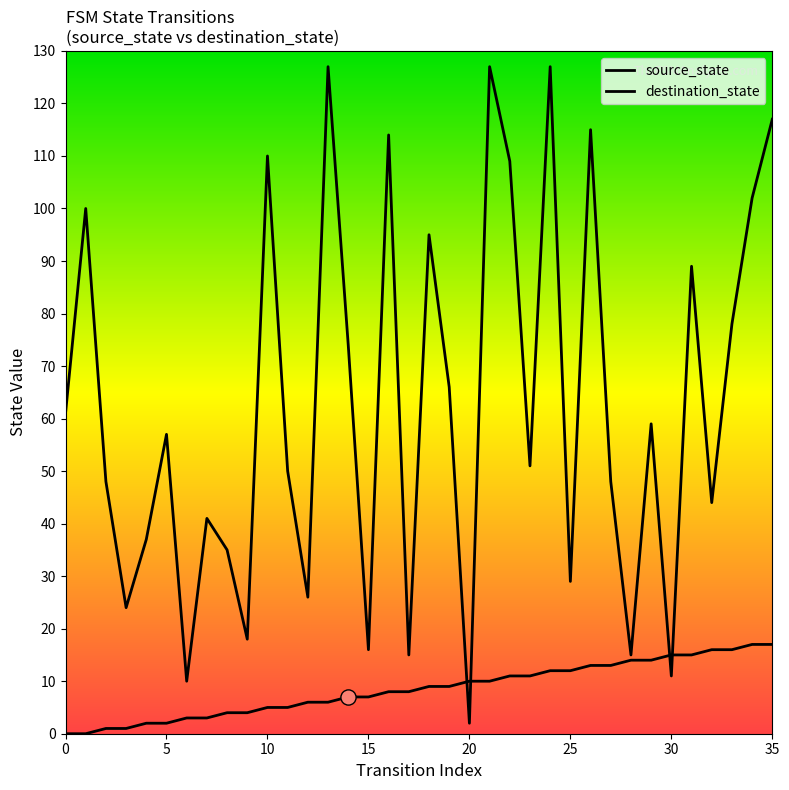

At how many categories does at least one series exceed 77?

13